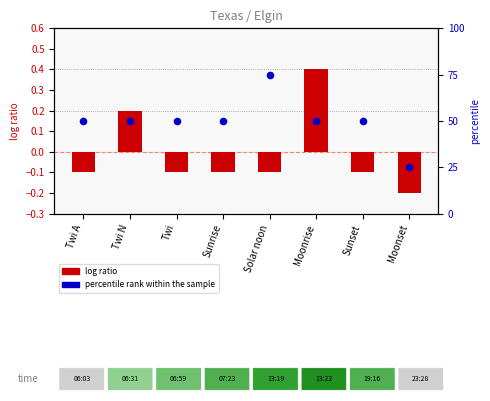

Which series has the widest spread of Y values?

percentile rank within the sample